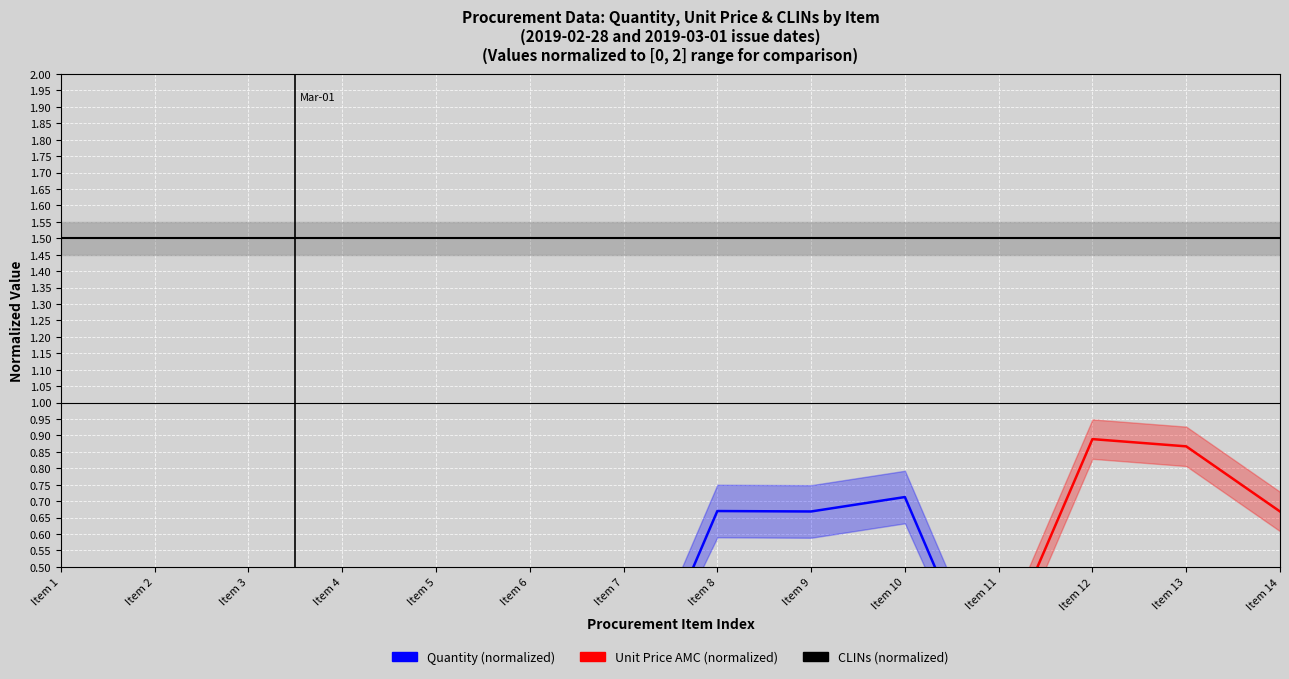

The value of CLINs (normalized) at Item 5 is 1.5. True or false?

True